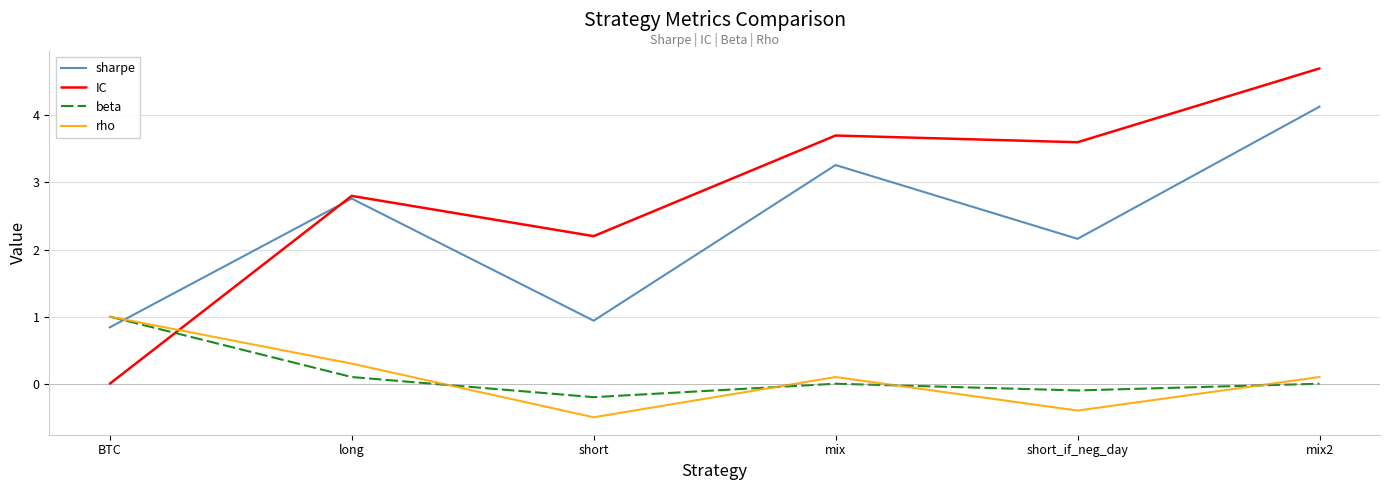

How many values in the rho series exceed 0?

4